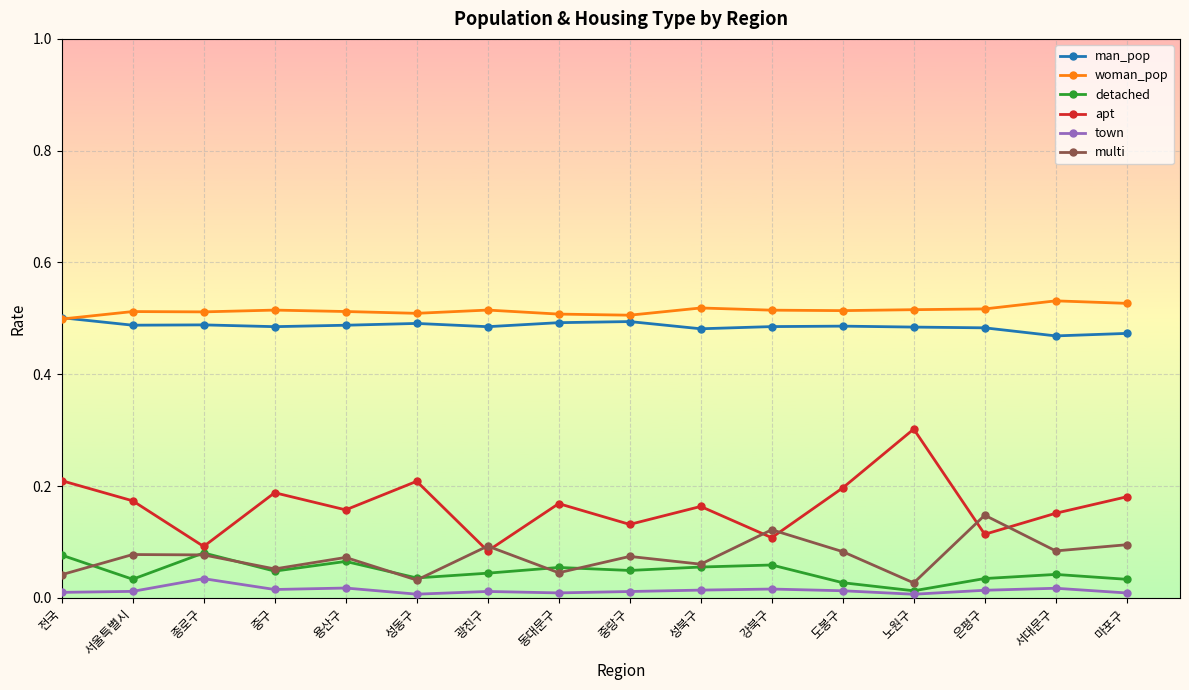

Between 동대문구 and 노원구, which series saw the biggest shift?

apt